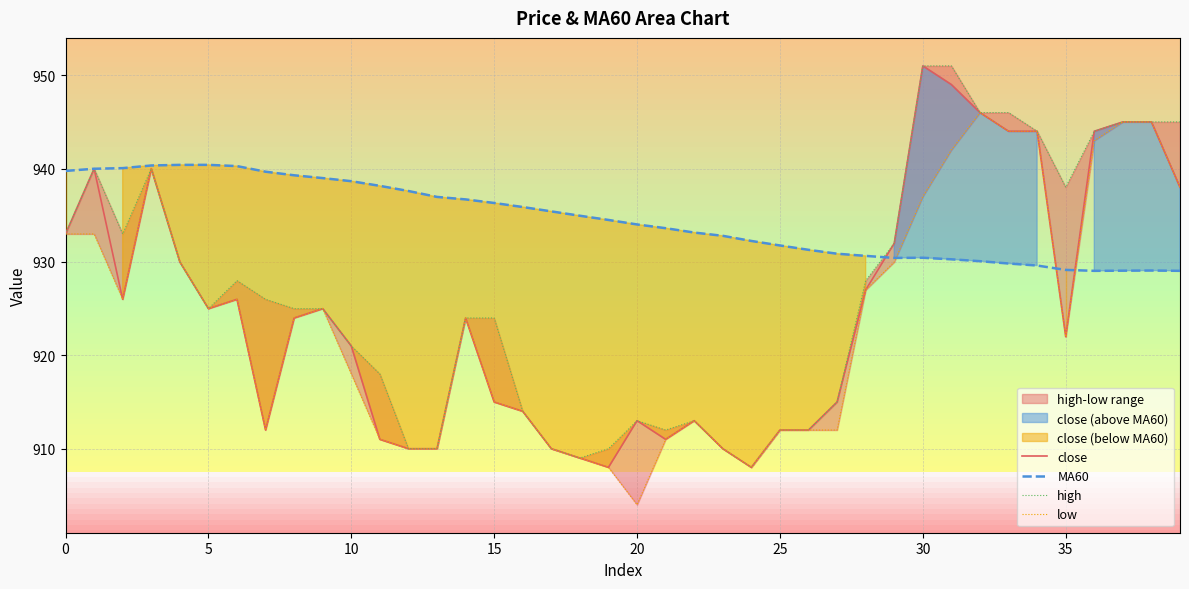

Is the value of high at 36 greater than the value of MA60 at 31?

Yes